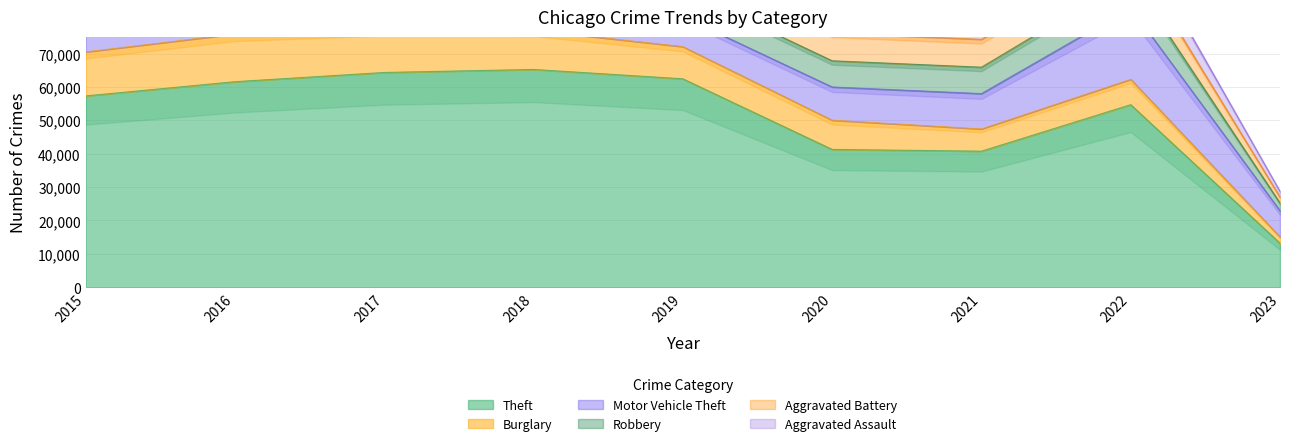

Reading left to right, what are all the values shown in this chart?

Theft: 2015=57350	2016=61619	2017=64381	2018=65286	2019=62486	2020=41314	2021=40784	2022=54729	2023=13187
Burglary: 2015=13184	2016=14289	2017=13001	2018=11746	2019=9639	2020=8757	2021=6658	2022=7595	2023=1878
Motor Vehicle Theft: 2015=10068	2016=11286	2017=11380	2018=9984	2019=8977	2020=9956	2021=10599	2022=21431	2023=7819
Robbery: 2015=9638	2016=11960	2017=11880	2018=9680	2019=7994	2020=7855	2021=7918	2022=8972	2023=2339
Aggravated Battery: 2015=7018	2016=8085	2017=7845	2018=7734	2019=7857	2020=8319	2021=8348	2022=7487	2023=1800
Aggravated Assault: 2015=4480	2016=5712	2017=5793	2018=6001	2019=5841	2020=6263	2021=7243	2022=7273	2023=1729